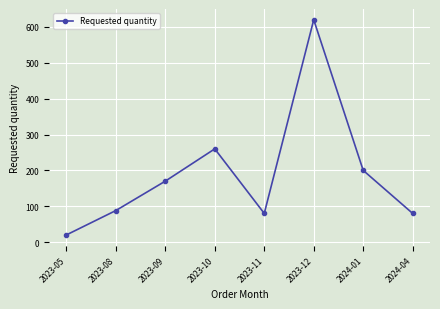

What value does the data have at 2023-11?

80